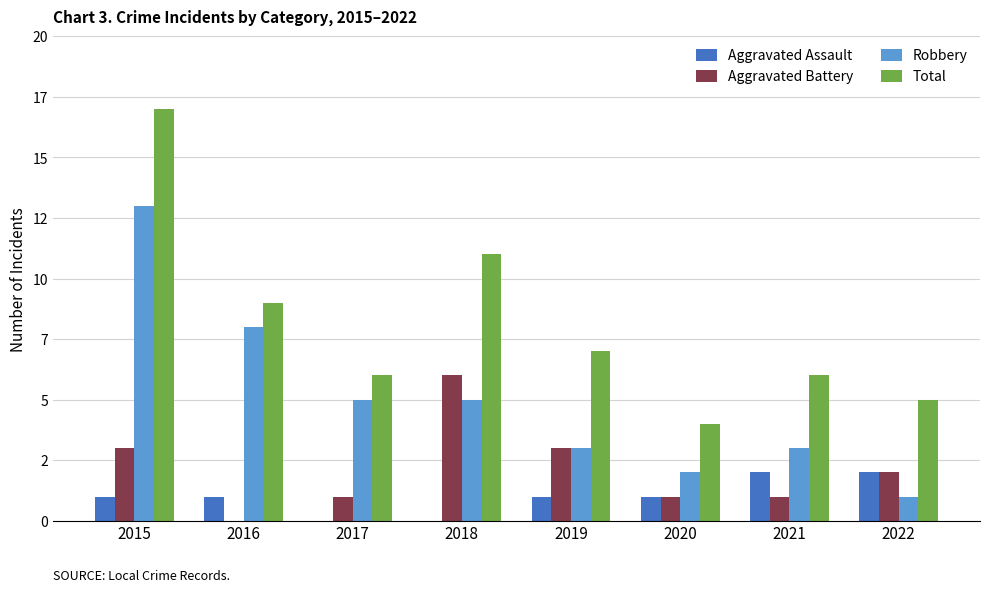

Are the bars grouped side by side (vs. stacked)?

Yes